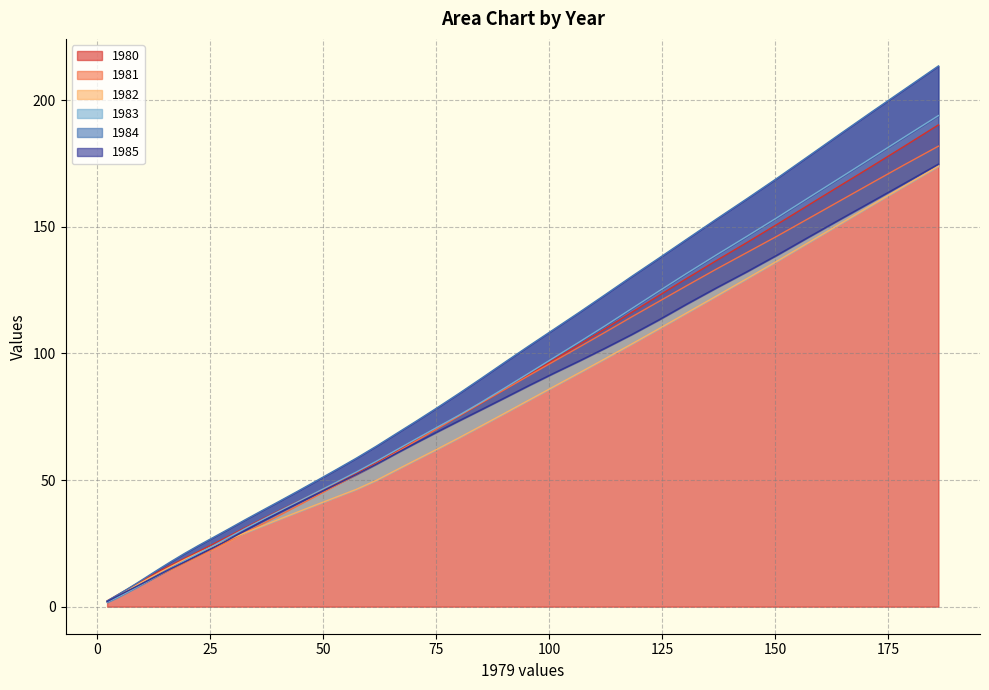

What is the value of the 1980 point at the 9th from the left?

21.8